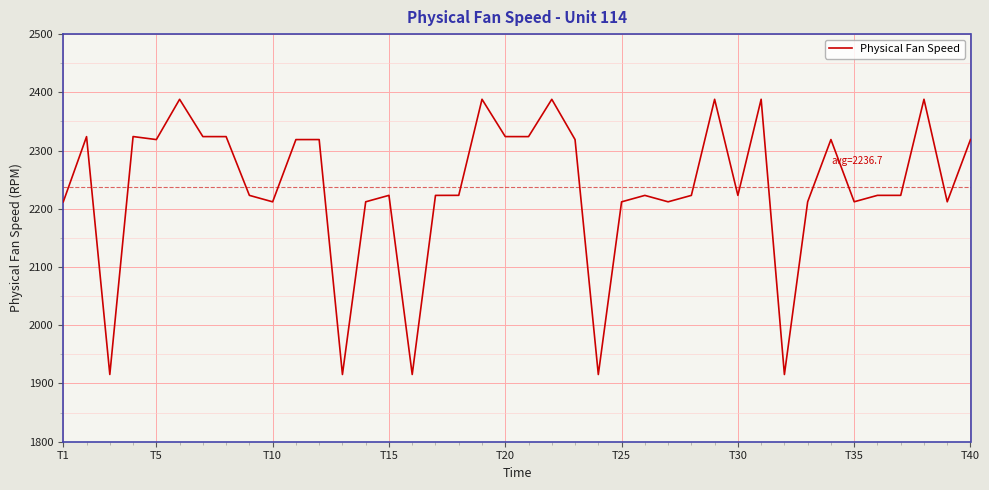

What is the difference between the maximum and minimum values?

472.7